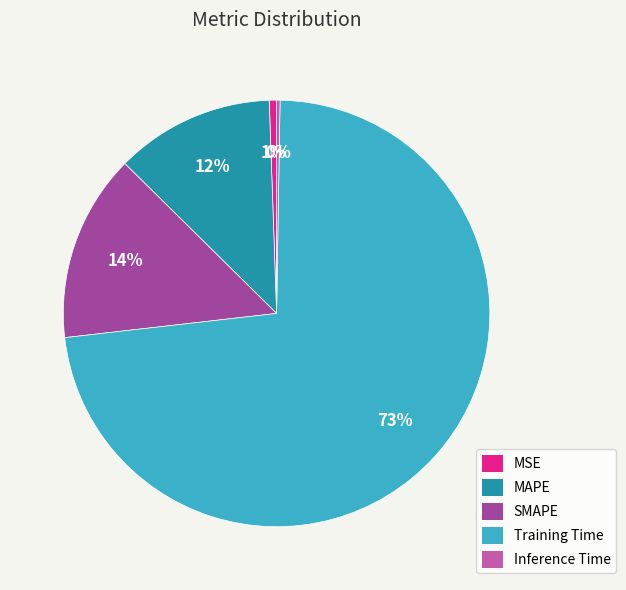

Do MAPE and Training Time together represent more than half of the pie?

Yes